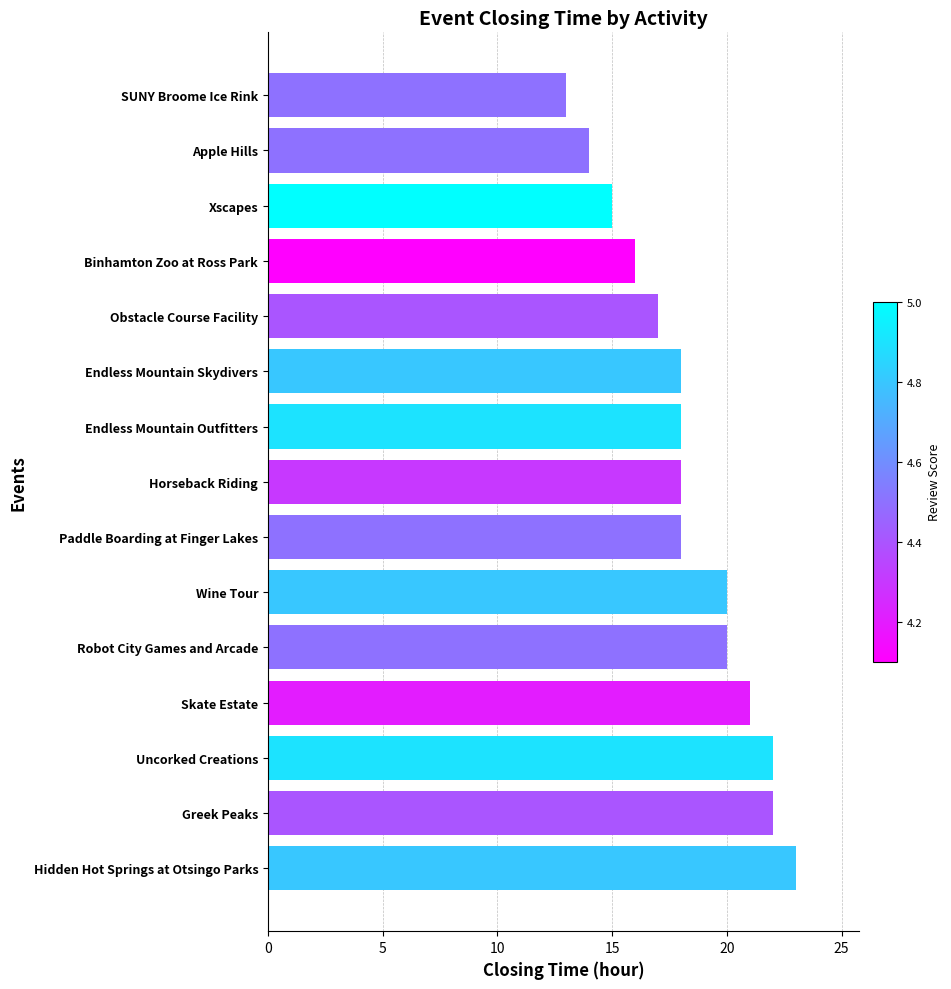

What is the maximum value shown in the chart?

23